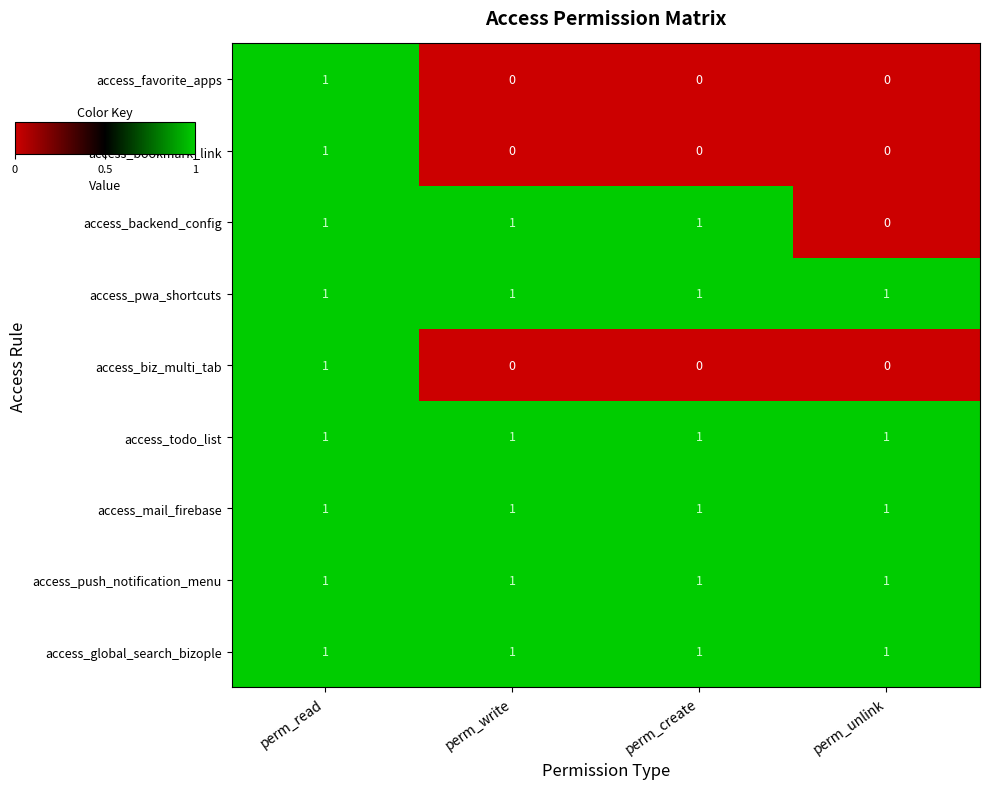

Count the number of categories in the chart.

4